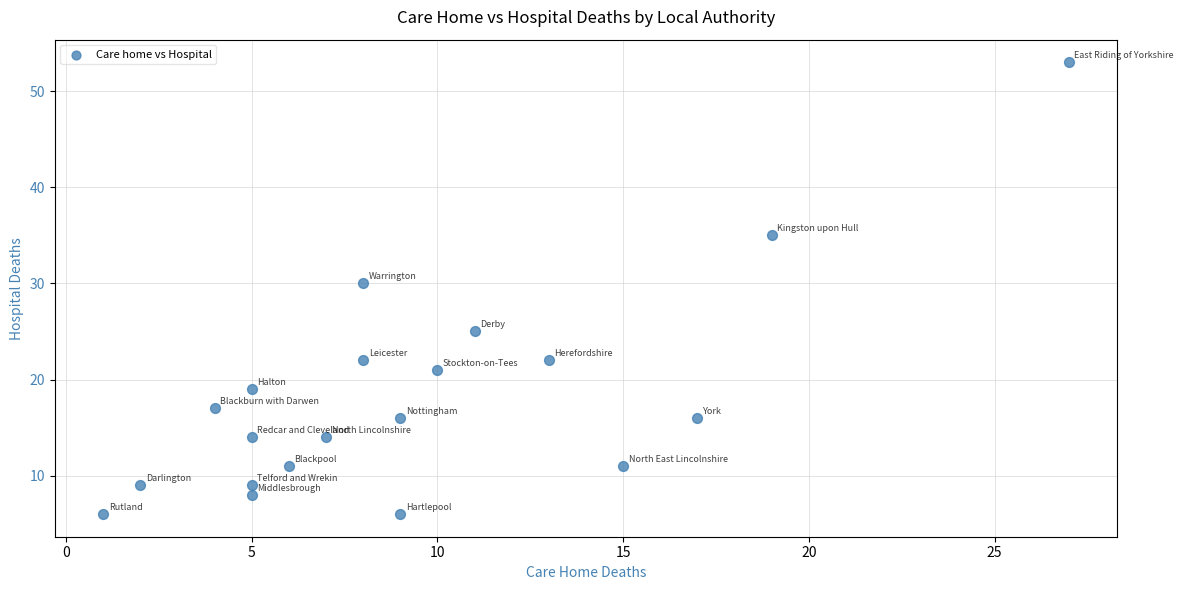

What Y value in the scatter plot is closest to 29?

30